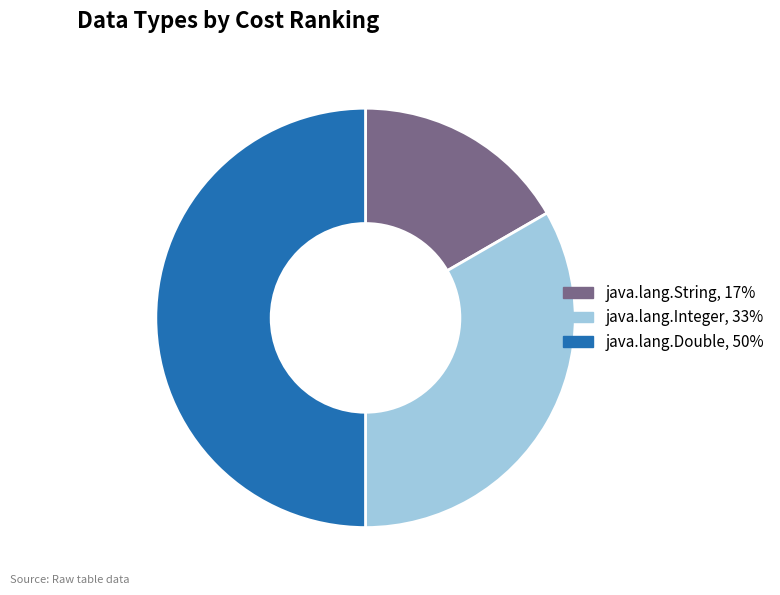

Rank the categories by value from lowest to highest.

java.lang.String, java.lang.Integer, java.lang.Double